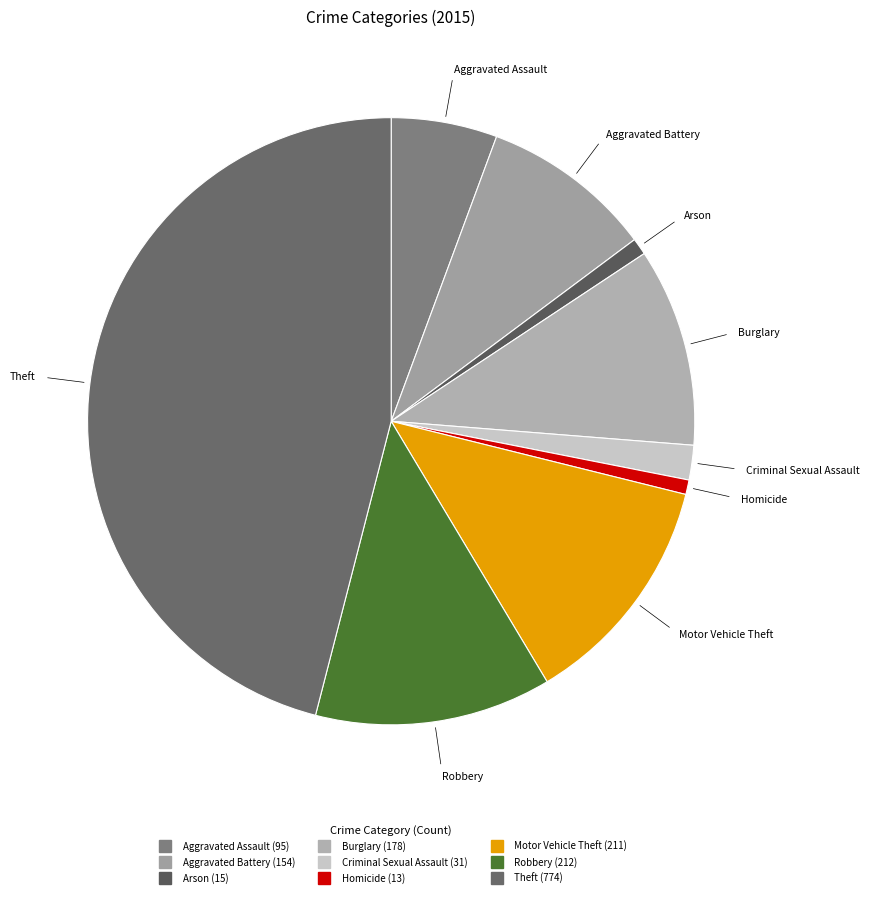

Approximately how many times larger is the value at Criminal Sexual Assault compared to Arson?

2.1